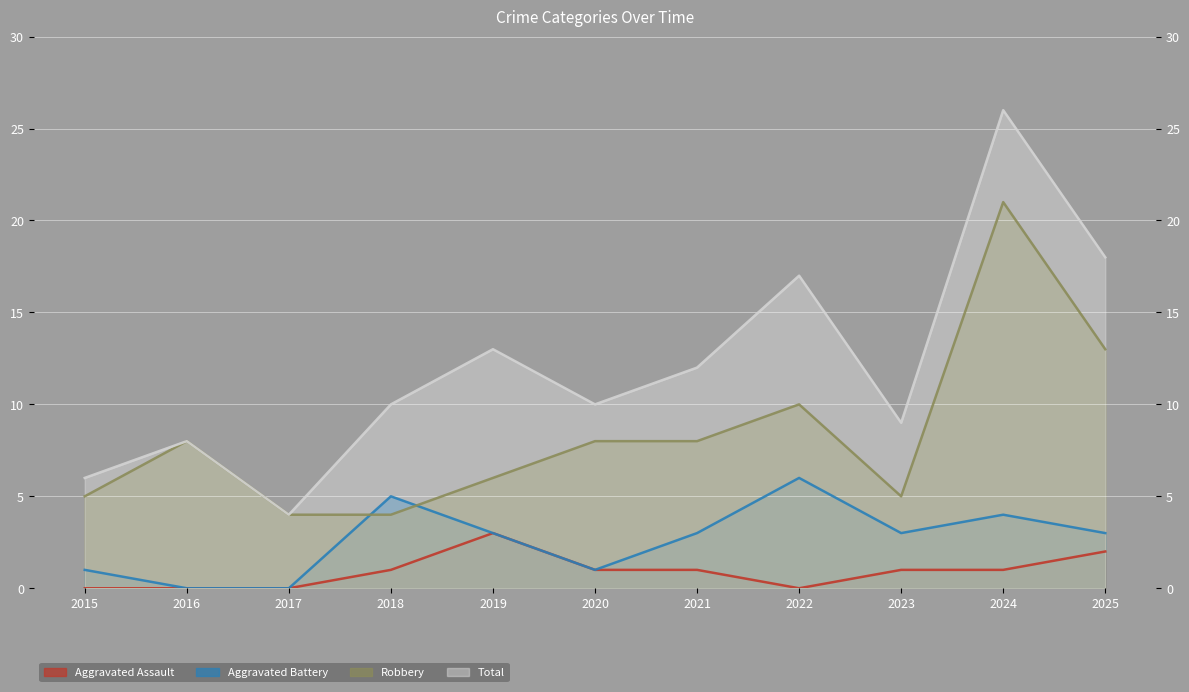

Reading left to right, extract all data points from this chart.

Aggravated Assault: 0	0	0	1	3	1	1	0	1	1	2
Aggravated Battery: 1	0	0	5	3	1	3	6	3	4	3
Robbery: 5	8	4	4	6	8	8	10	5	21	13
Total: 6	8	4	10	13	10	12	17	9	26	18